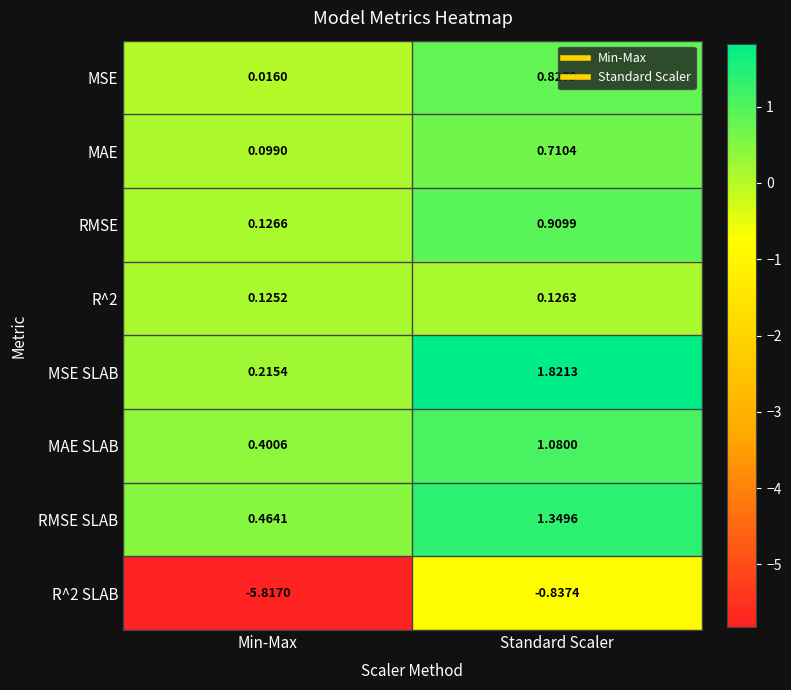

Rank the series by their maximum value, from highest to lowest.

MSE SLAB, RMSE SLAB, MAE SLAB, RMSE, MSE, MAE, R^2, R^2 SLAB